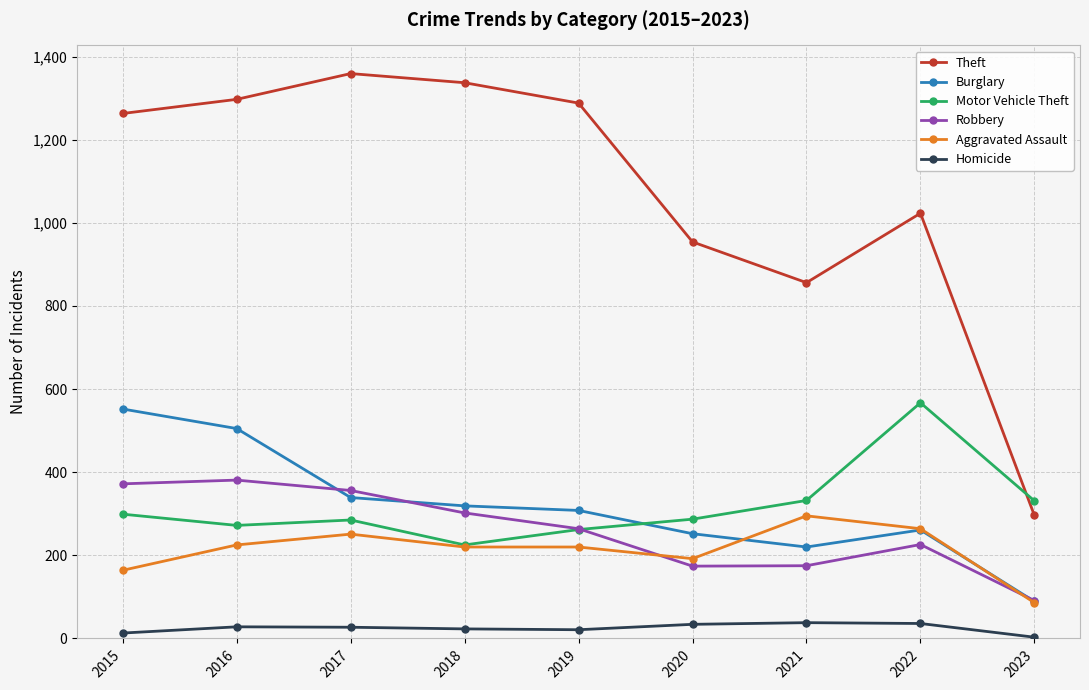

Is it true that Theft equals 303 at 2020?

False